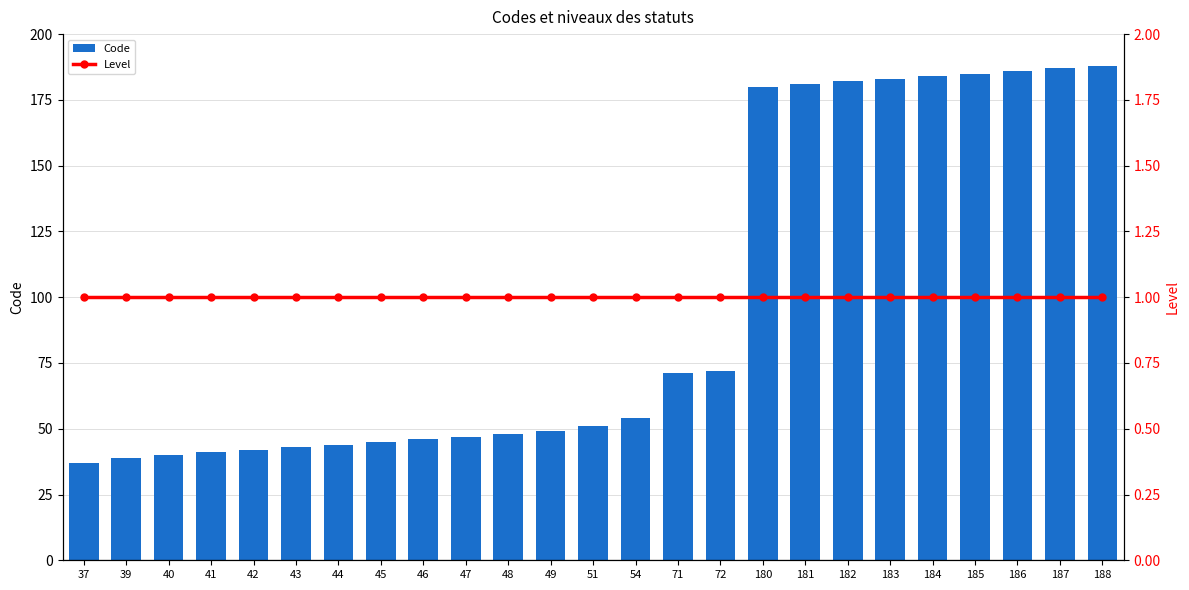

At which category is the sum across all series the highest?

188